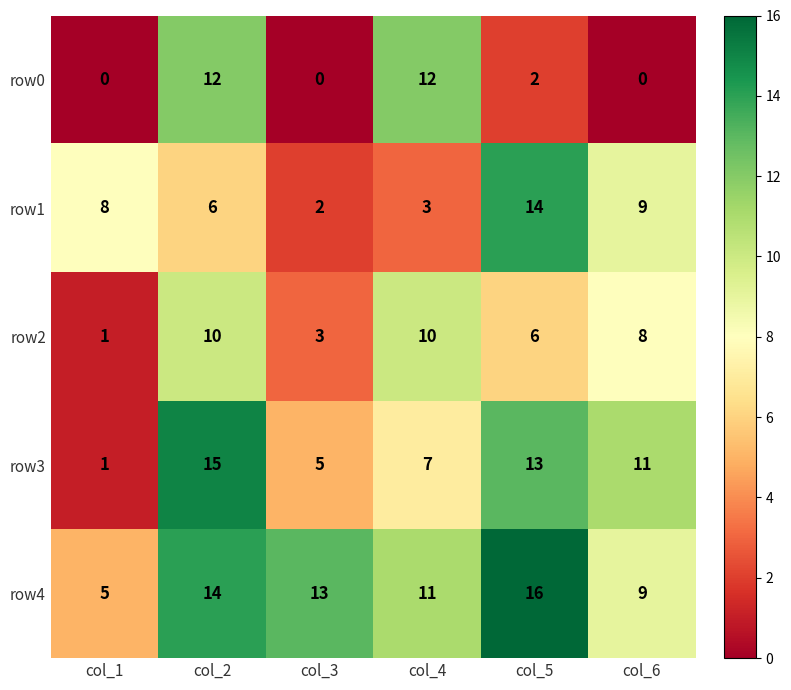

What is the total value across all series at col_2?

57